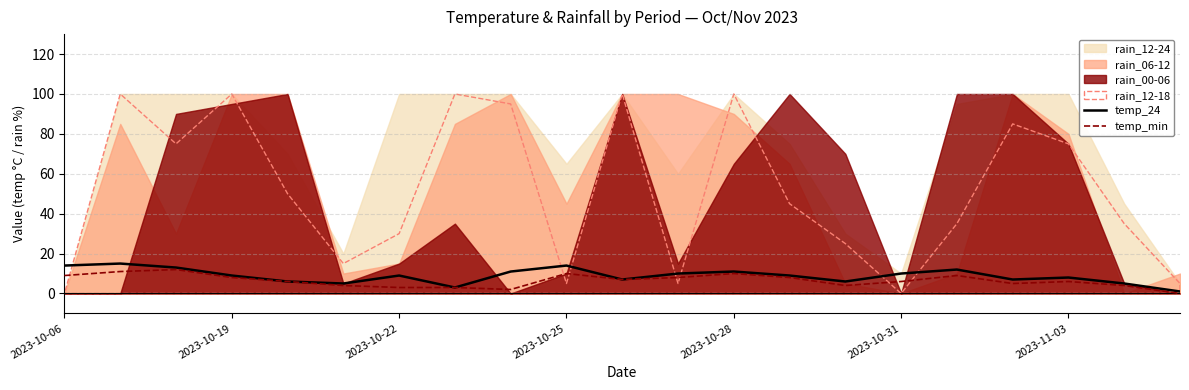

What is the average value of the temp_min series?

6